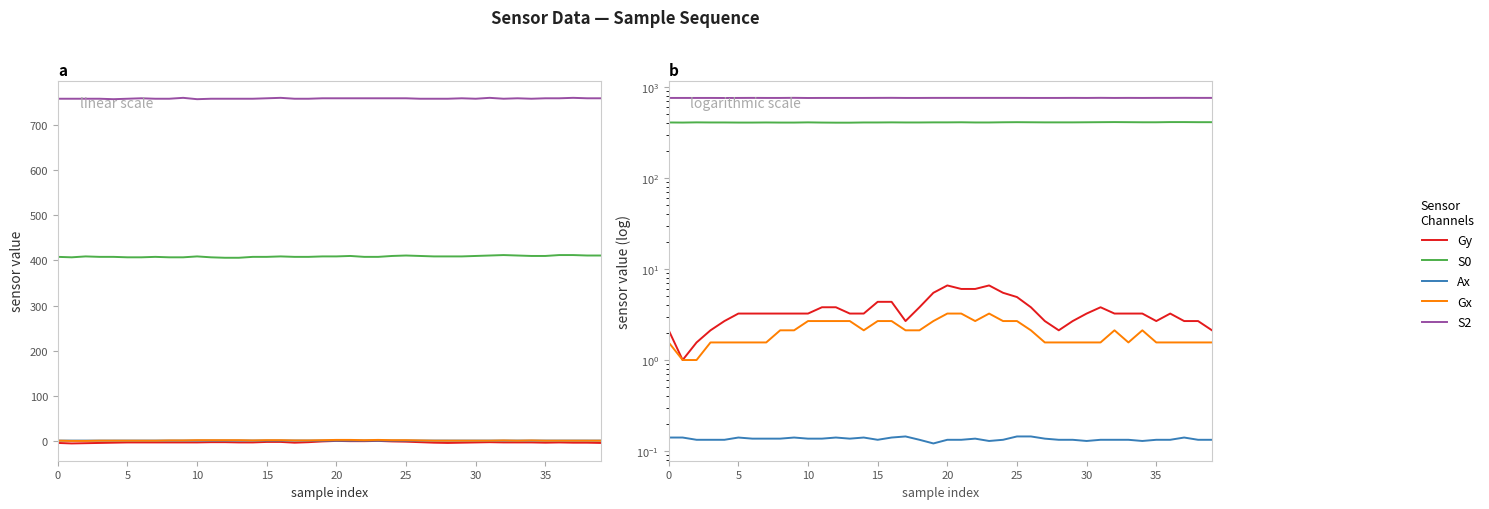

At how many categories does at least one series exceed 186?

40